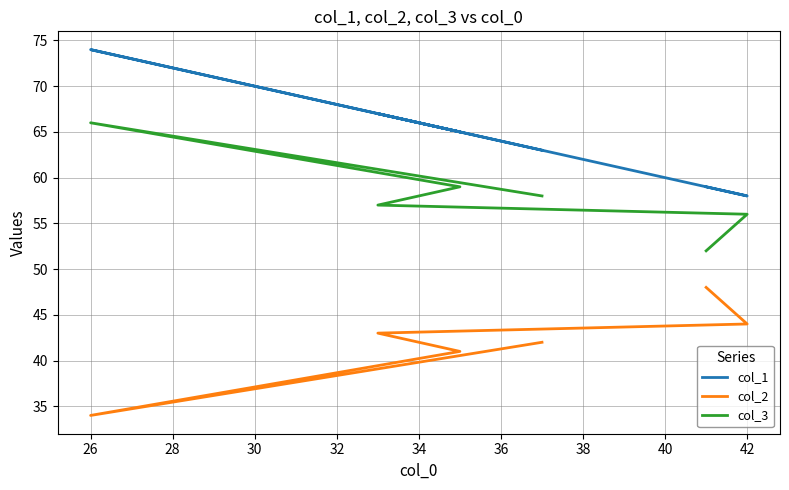

What is the value of the col_1 point at the 4th from the left?

65